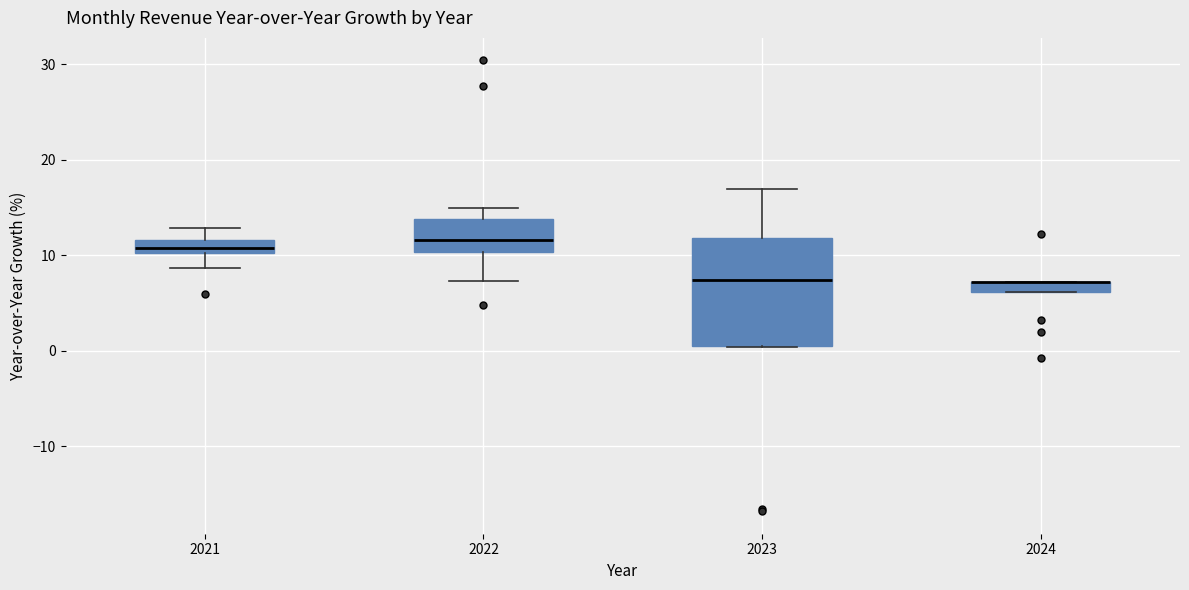

Comparing the boxes themselves (not the whiskers), which one is the tallest?

2023